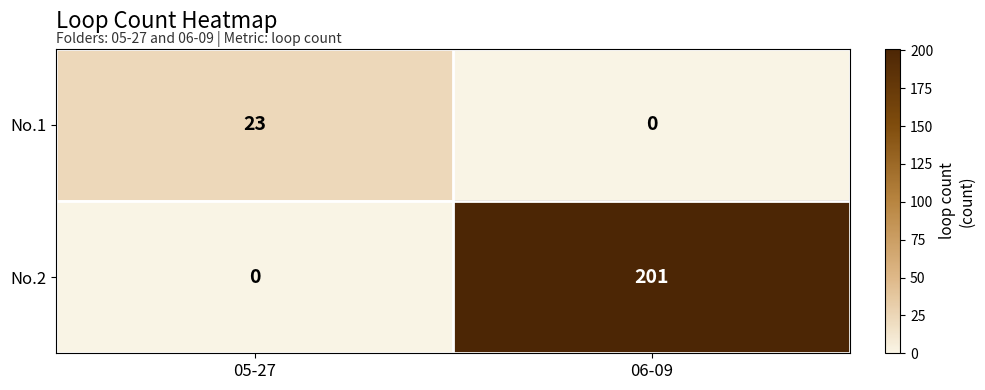

Reading left to right, transcribe all the data shown in this chart.

No.1: 23	0
No.2: 0	201